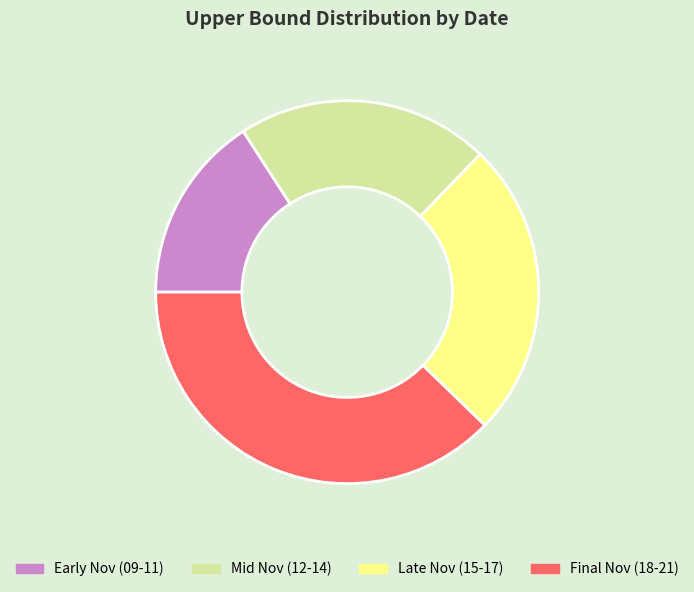

How many segments does this pie chart have?

4